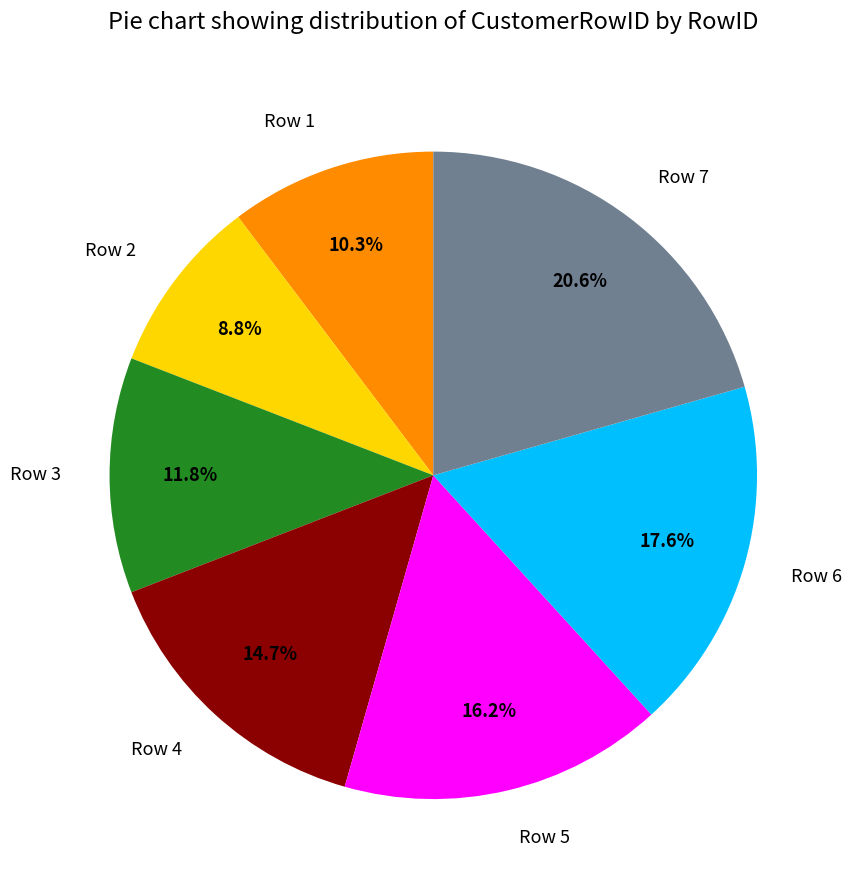

How many segments does this pie chart have?

7